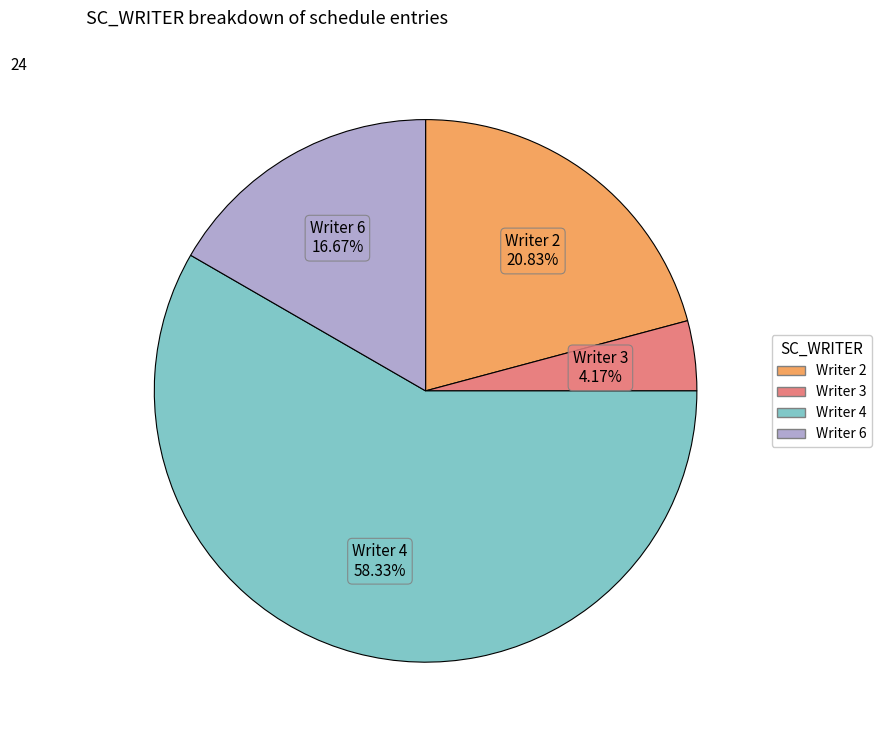

Which category has the biggest portion of the pie?

4